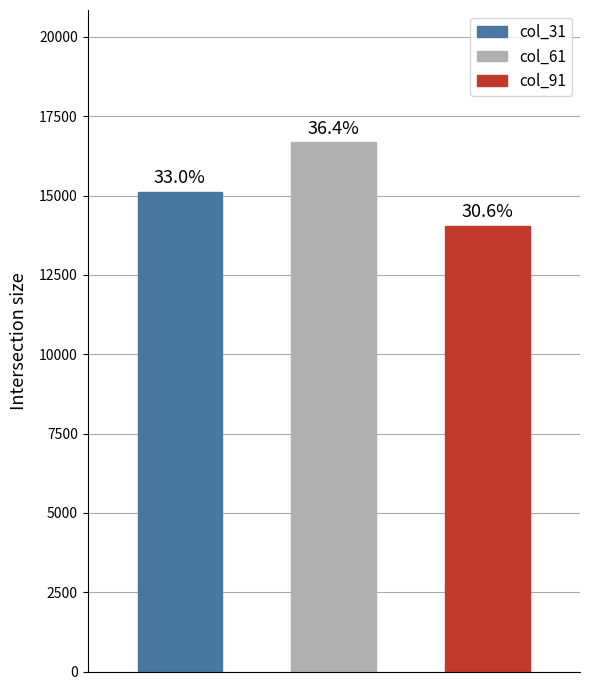

Which series has the widest spread of values?

col_31